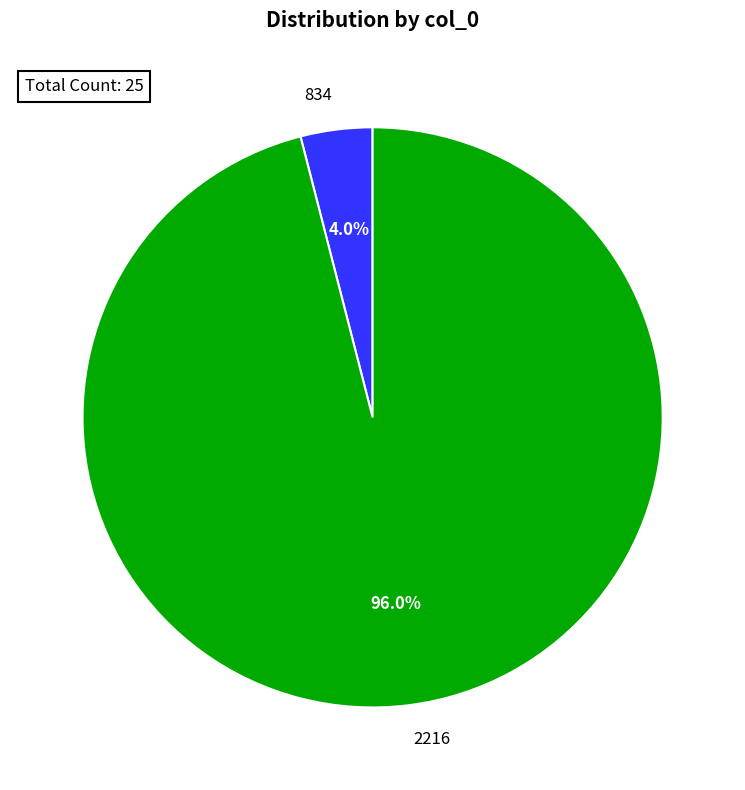

Rank the categories by value from highest to lowest.

2216, 834